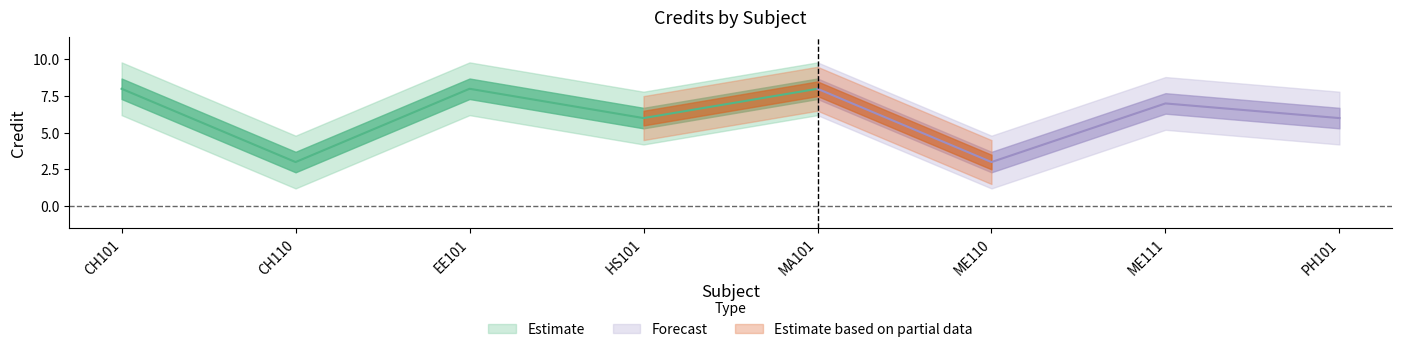

What is the average value?

6